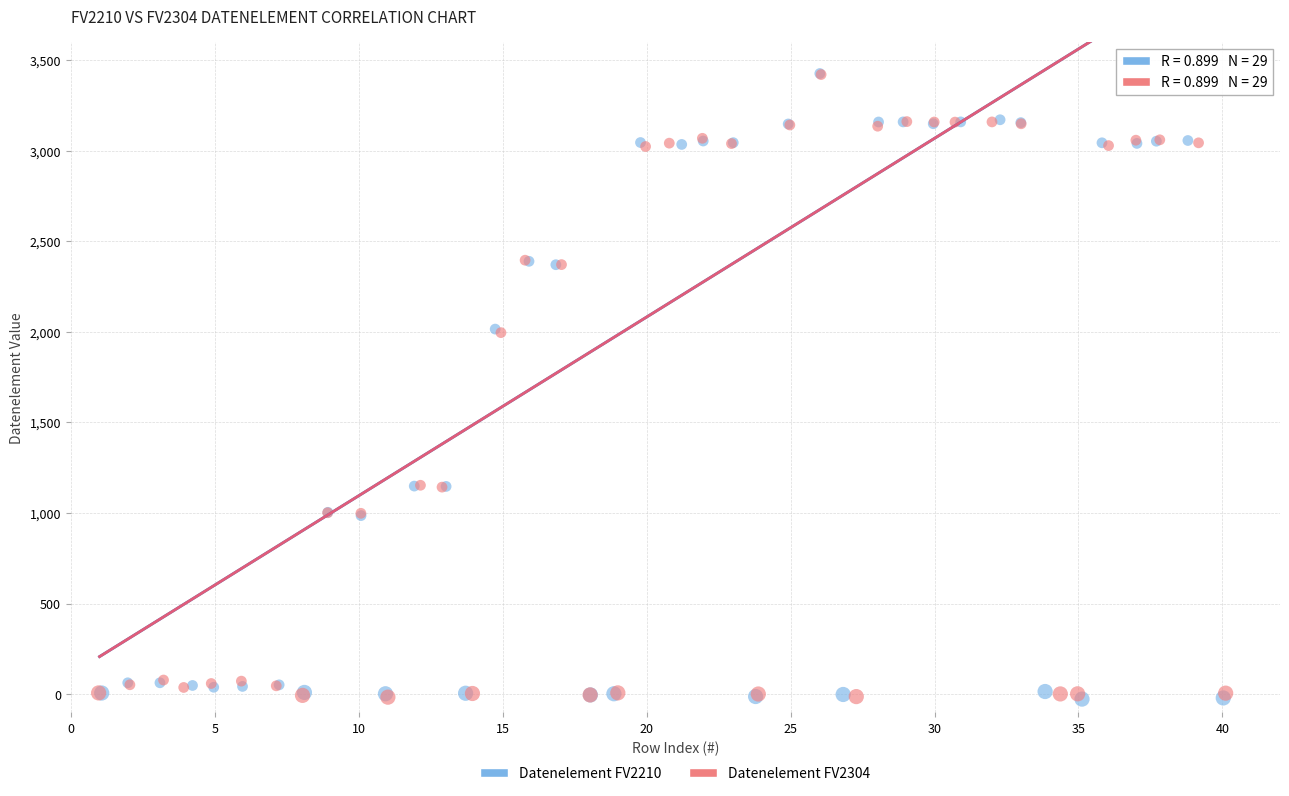

What are all the series names shown in the legend?

Datenelement FV2210, Datenelement FV2304